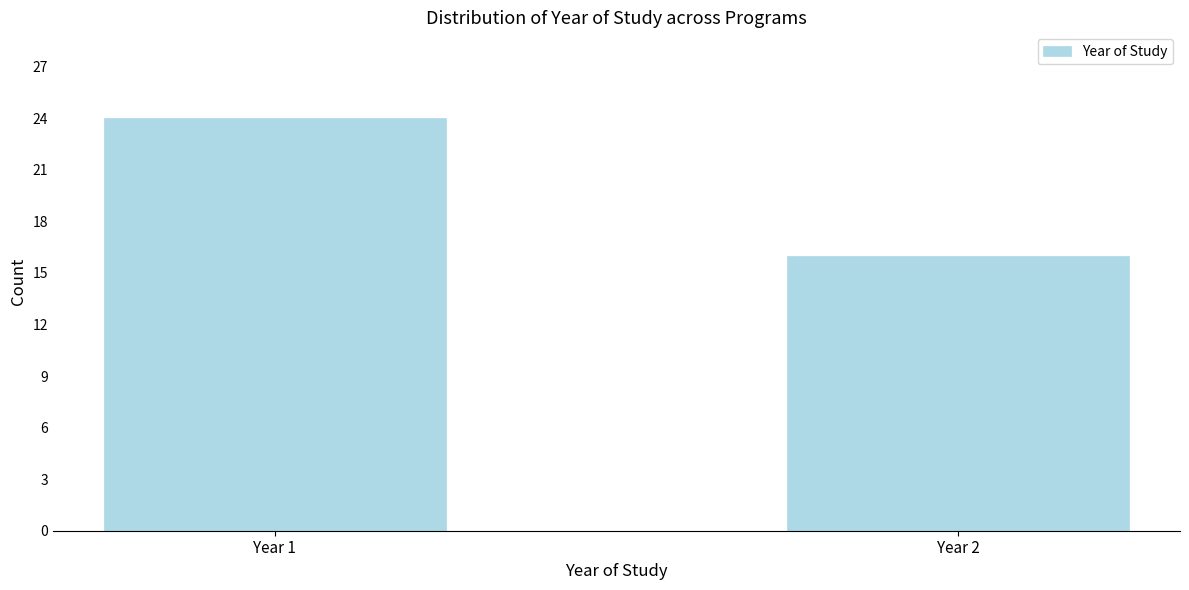

Reading left to right, transcribe all the data shown in this chart.

24	16